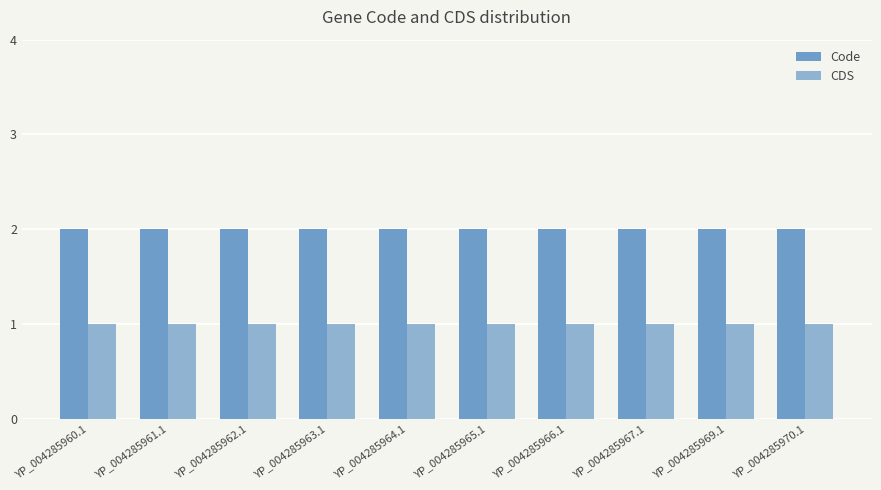

How many data points does each series have?

10